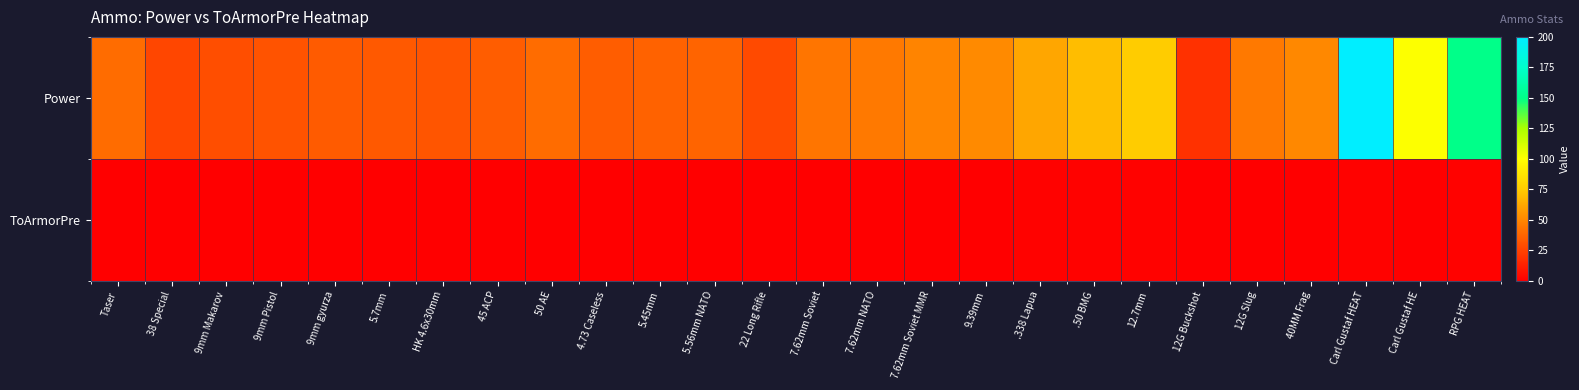

Reading right to left, extract all data points from this chart.

Power: RPG HEAT=150.0	Carl Gustaf HE=100.0	Carl Gustaf HEAT=200.0	40MM Frag=50.0	12G Slug=45.0	12G Buckshot=18.0	12.7mm=75.0	.50 BMG=70.0	.338 Lapua=61.0	9.39mm=51.0	7.62mm Soviet MMR=49.0	7.62mm NATO=45.0	7.62mm Soviet=43.0	22 Long Rifle=28.0	5.56mm NATO=37.0	5.45mm=36.0	4.73 Caseless=35.0	50 AE=40.0	45 ACP=35.0	HK 4.6x30mm=32.0	5.7mm=33.0	9mm gyurza=34.0	9mm Pistol=31.0	9mm Makarov=29.0	38 Special=26.0	Taser=40.0
ToArmorPre: RPG HEAT=1.0	Carl Gustaf HE=0.5	Carl Gustaf HEAT=1.0	40MM Frag=0.2	12G Slug=0.7	12G Buckshot=0.0	12.7mm=1.0	.50 BMG=1.0	.338 Lapua=0.8	9.39mm=0.7	7.62mm Soviet MMR=0.7	7.62mm NATO=0.6	7.62mm Soviet=0.6	22 Long Rifle=0.0	5.56mm NATO=0.4	5.45mm=0.3	4.73 Caseless=0.3	50 AE=0.0	45 ACP=0.1	HK 4.6x30mm=0.3	5.7mm=0.4	9mm gyurza=0.4	9mm Pistol=0.0	9mm Makarov=0.0	38 Special=0.0	Taser=0.0